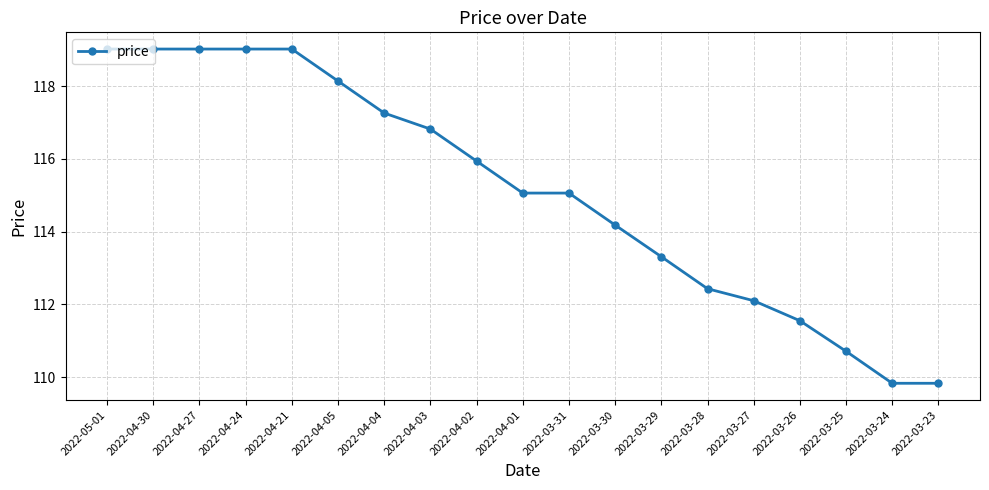

The chart shows a value of 119.0 at 2022-05-01. True or false?

True